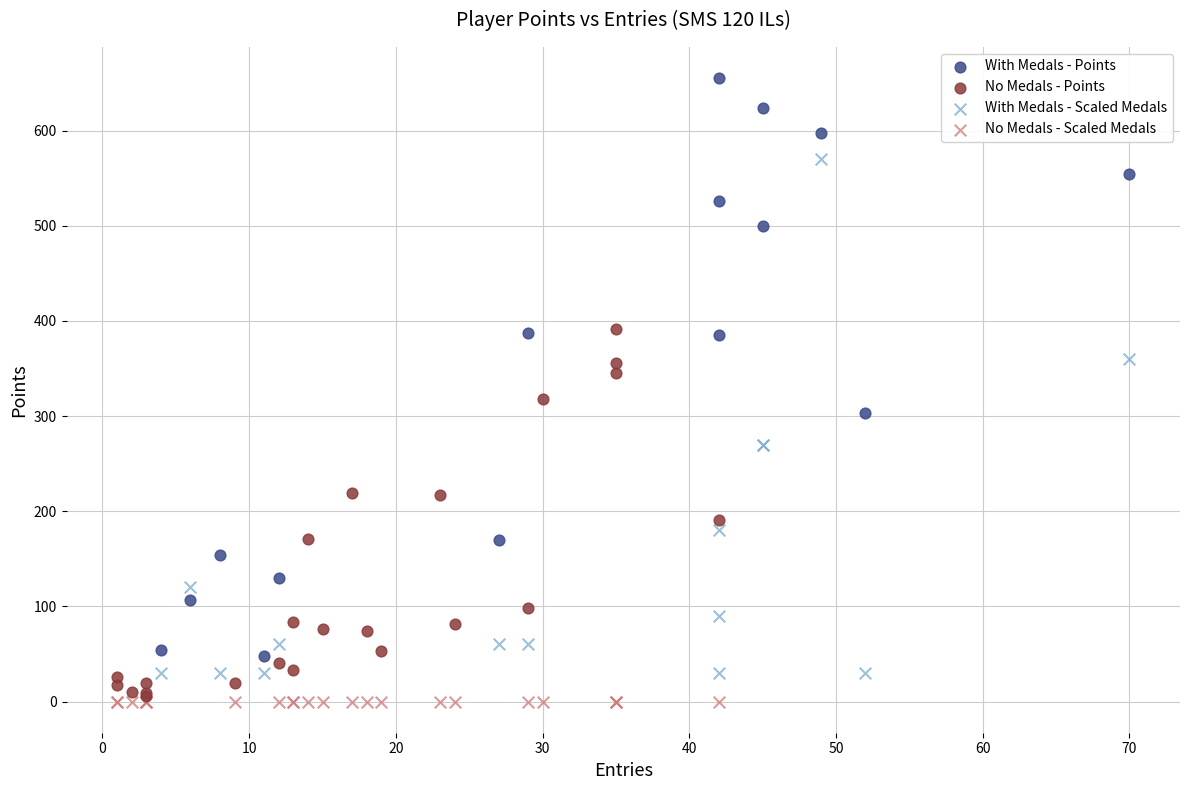

Which series contains the highest Y value?

With Medals - Points